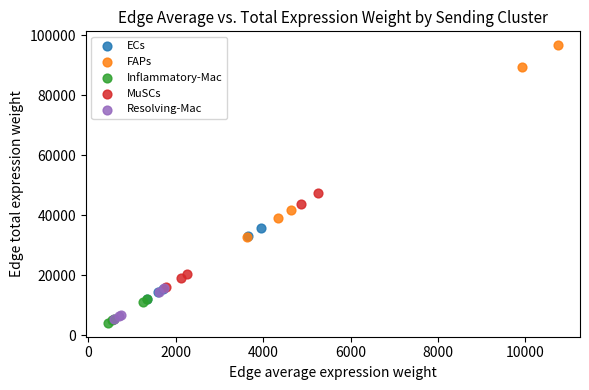

Which series has the largest Y range (max minus min)?

FAPs